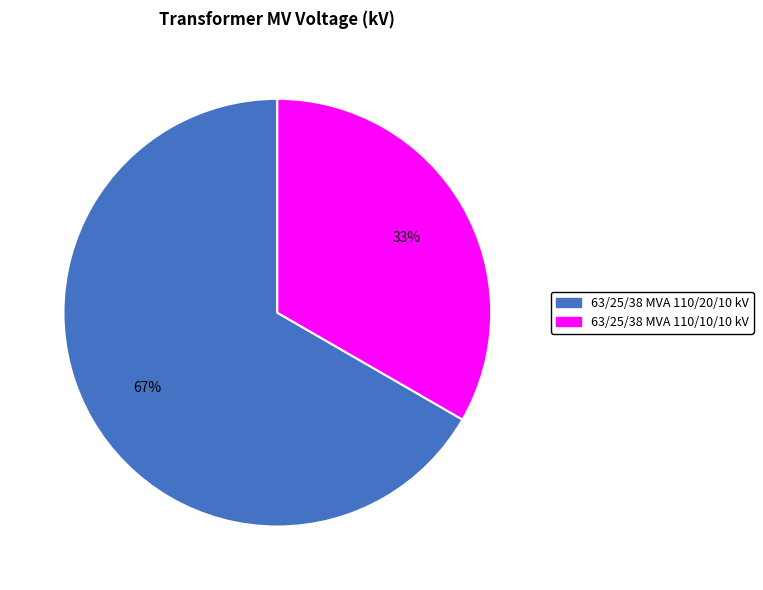

How many slices are in this pie chart?

2